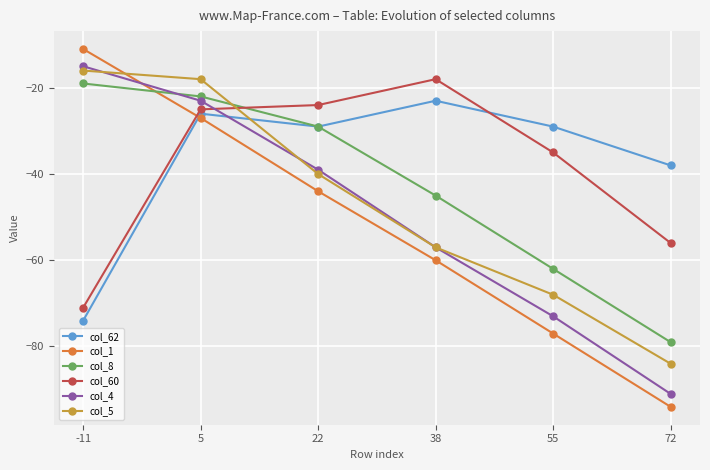

What are all the series names shown in the legend?

col_62, col_1, col_8, col_60, col_4, col_5